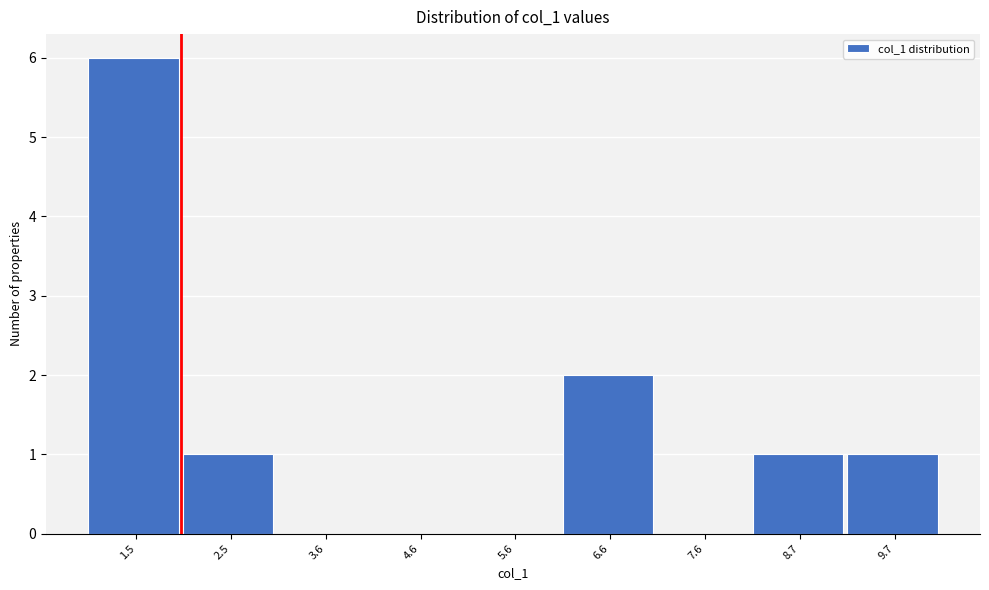

Reading left to right, transcribe this chart: for each bar, give the range it covers on the x-axis and its height. Neither the bar edges nor the heights are printed on the chart, so give them approximately, as read against the axes.

1.0 to 2.0: 6
2.0 to 3.0: 1
3.0 to 4.0: 0
4.0 to 5.0: 0
5.0 to 6.2: 0
6.2 to 7.2: 2
7.2 to 8.2: 0
8.2 to 9.2: 1
9.2 to 10.2: 1